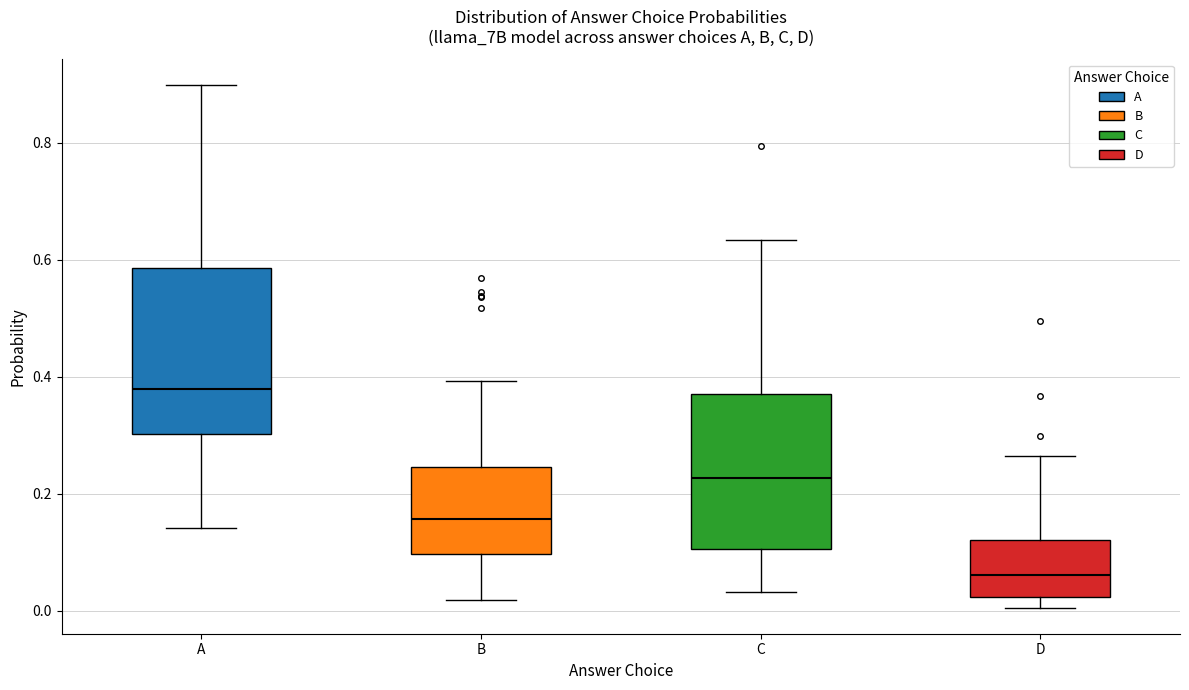

Reading left to right, transcribe this box plot: for each box, give where its median line is, the range the box spans, and where its two whiskers end, as read against the y-axis. The values are not printed on the chart, so give them approximately, as read against the axis.

A: median 0.38, box 0.30 to 0.58, whiskers 0.14 to 0.90
B: median 0.16, box 0.10 to 0.24, whiskers 0.02 to 0.40
C: median 0.22, box 0.10 to 0.36, whiskers 0.04 to 0.64
D: median 0.06, box 0.02 to 0.12, whiskers 0.00 to 0.26